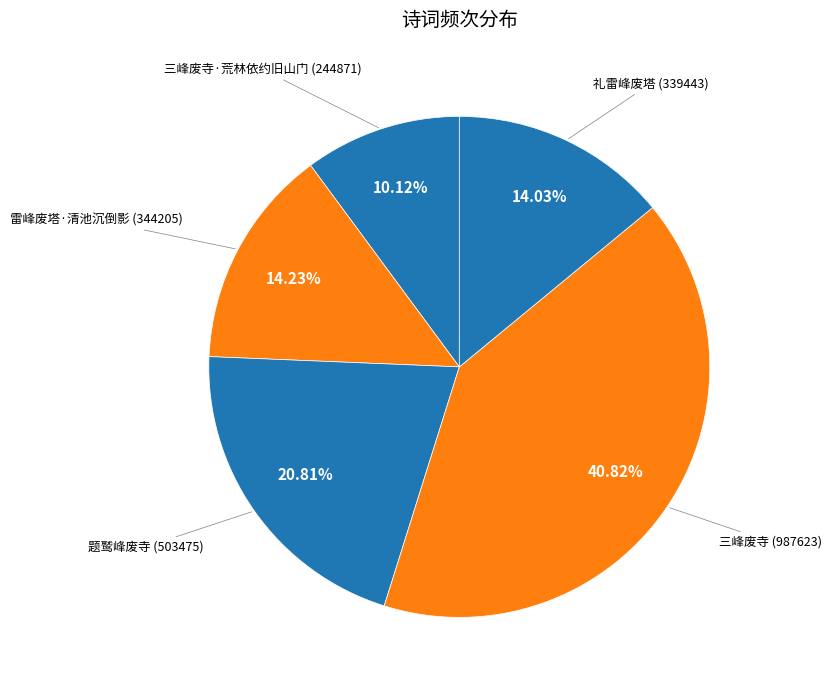

Count the number of slices in the pie.

5